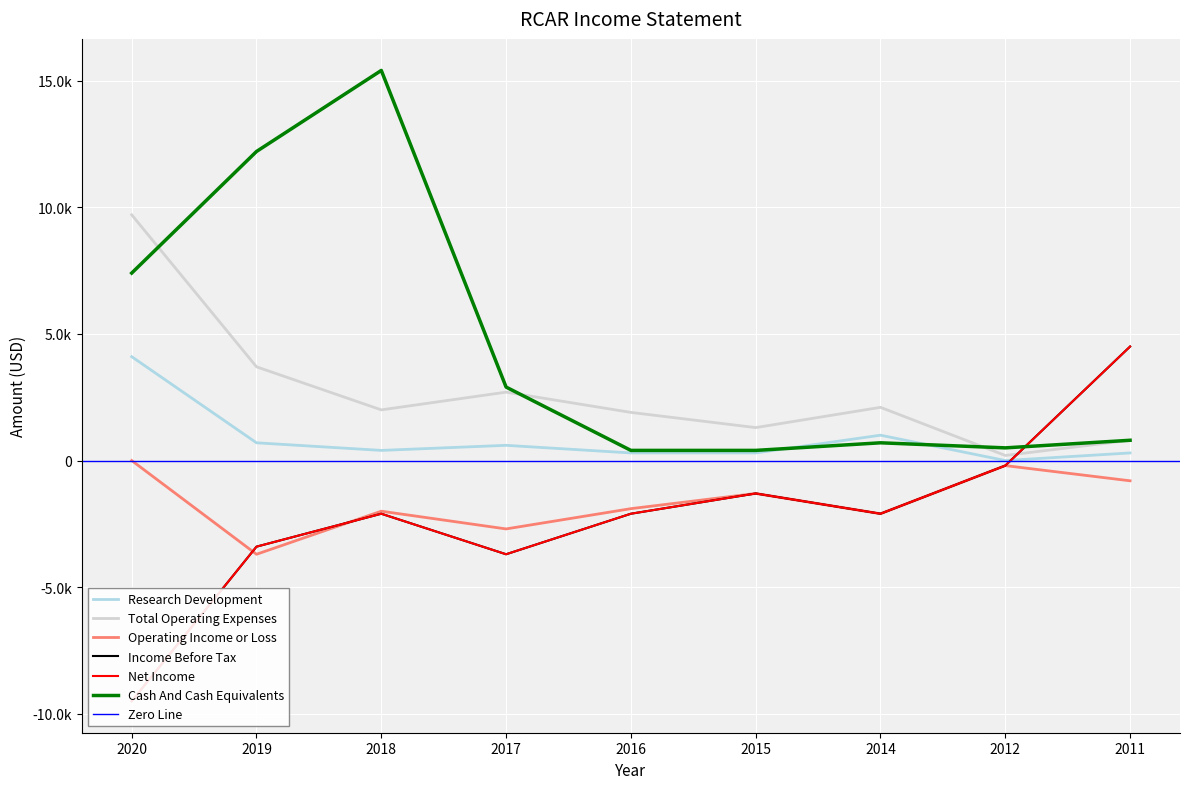

Which series changed the most between 2017 and 2015?

Cash And Cash Equivalents